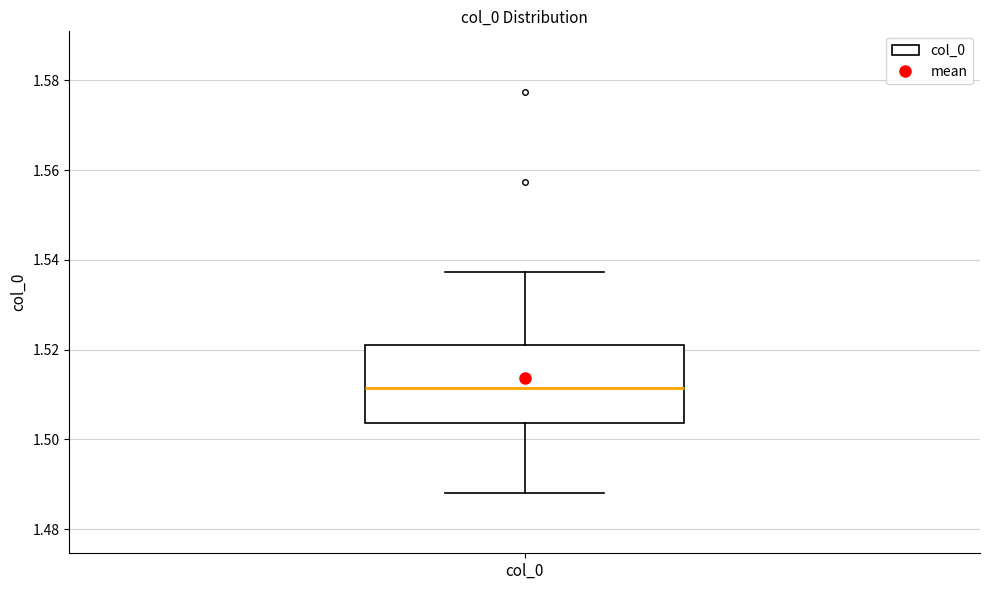

Where does the median line of the box for col_0 sit on the y-axis? The values are not printed on the chart, so give them approximately, as read against the axis.

1.512